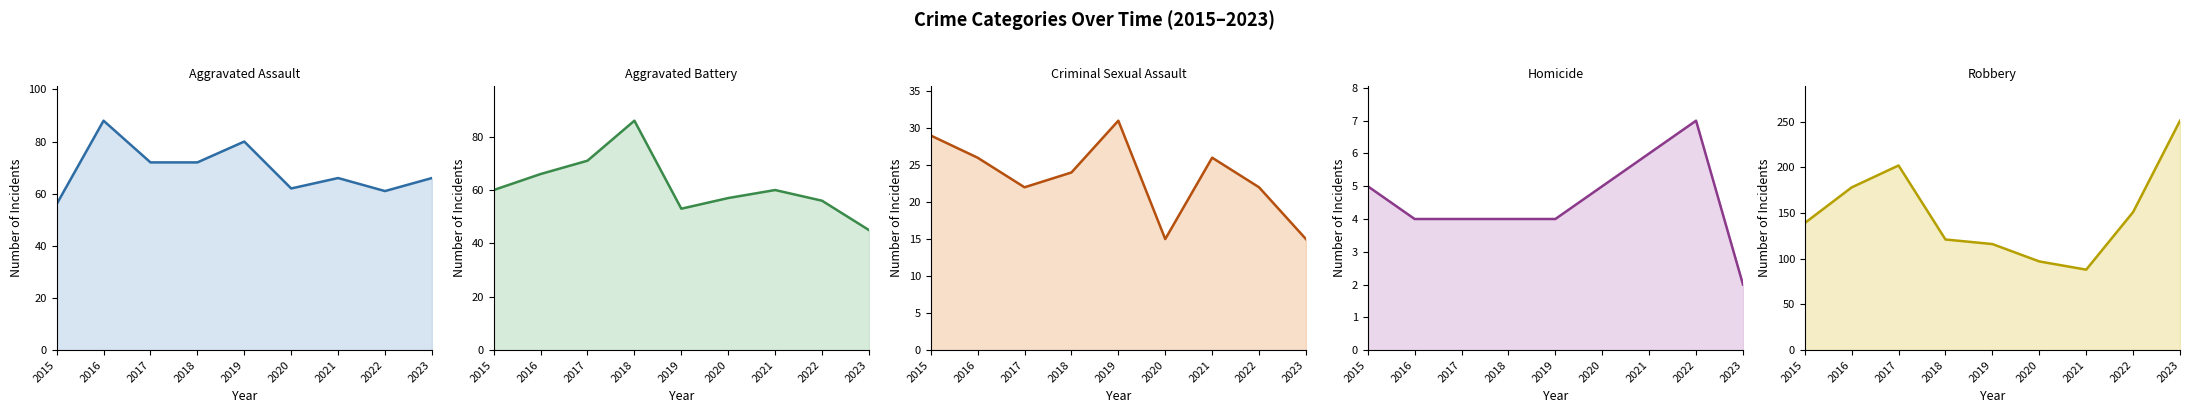

What is the difference between the Criminal Sexual Assault values at 2019 and 2018?

7